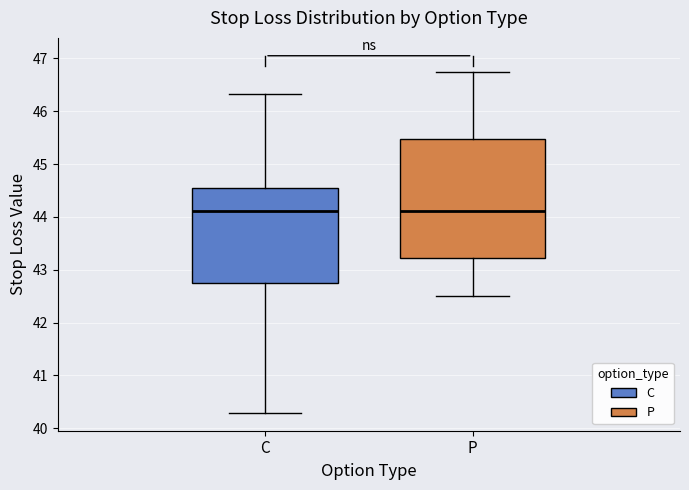

Reading left to right, transcribe this box plot: for each box, give where its median line is, the range the box spans, and where its two whiskers end, as read against the y-axis. The values are not printed on the chart, so give them approximately, as read against the axis.

C: median 44.1, box 42.8 to 44.5, whiskers 40.3 to 46.3
P: median 44.1, box 43.2 to 45.5, whiskers 42.5 to 46.8